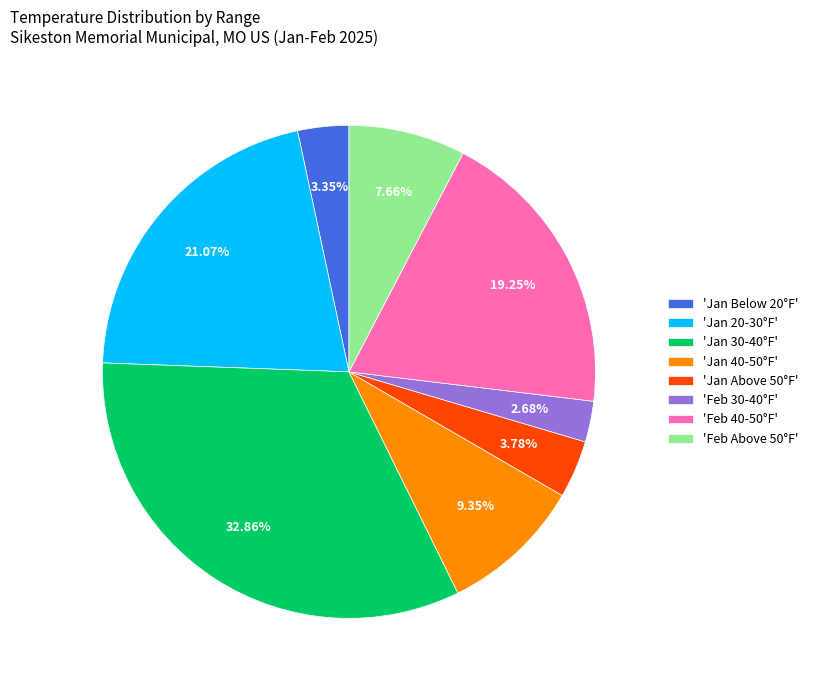

Which category has the smallest portion of the pie?

'Feb 30-40°F'